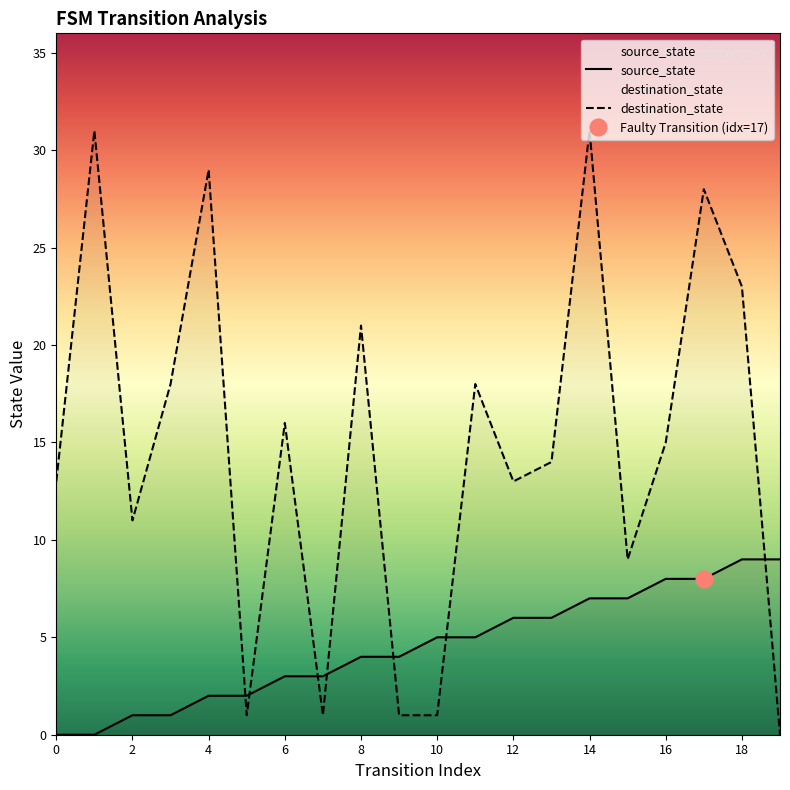

Does the chart have visible grid lines?

No